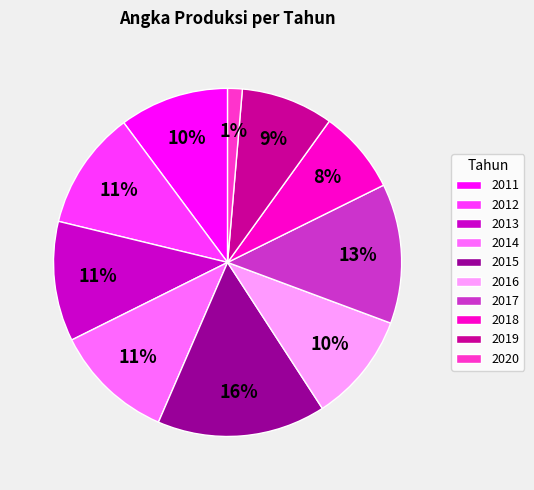

Is it true that 2013 is 1% of the pie?

False